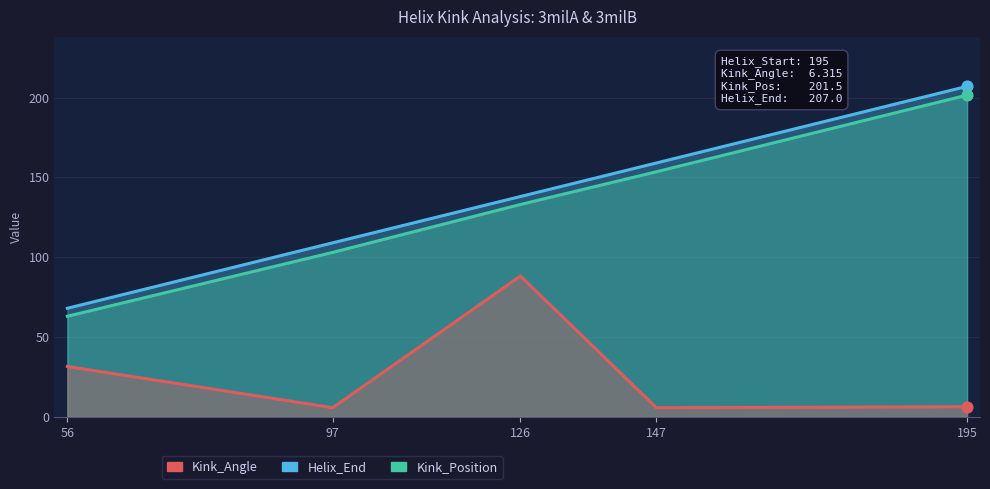

What are all the series names shown in the legend?

Kink_Angle, Kink_Position, Helix_End